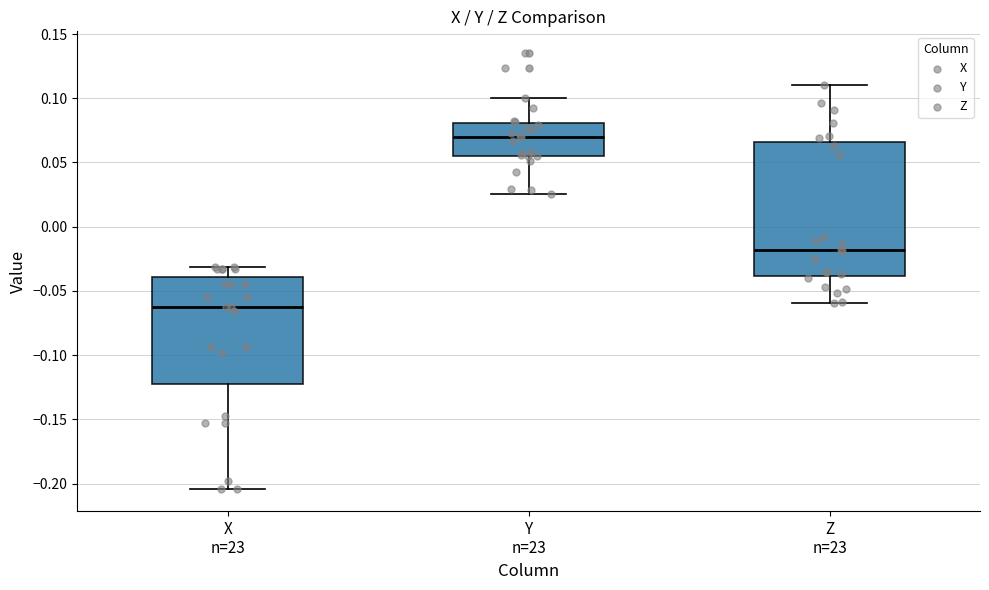

Reading left to right, read every box against the y-axis: the position of its median line, the range the box covers, and the ends of its whiskers. The values are not printed on the chart, so give them approximately, as read against the axis.

X n=23: median -0.065, box -0.125 to -0.040, whiskers -0.205 to -0.030
Y n=23: median 0.070, box 0.055 to 0.080, whiskers 0.025 to 0.100
Z n=23: median -0.020, box -0.040 to 0.065, whiskers -0.060 to 0.110